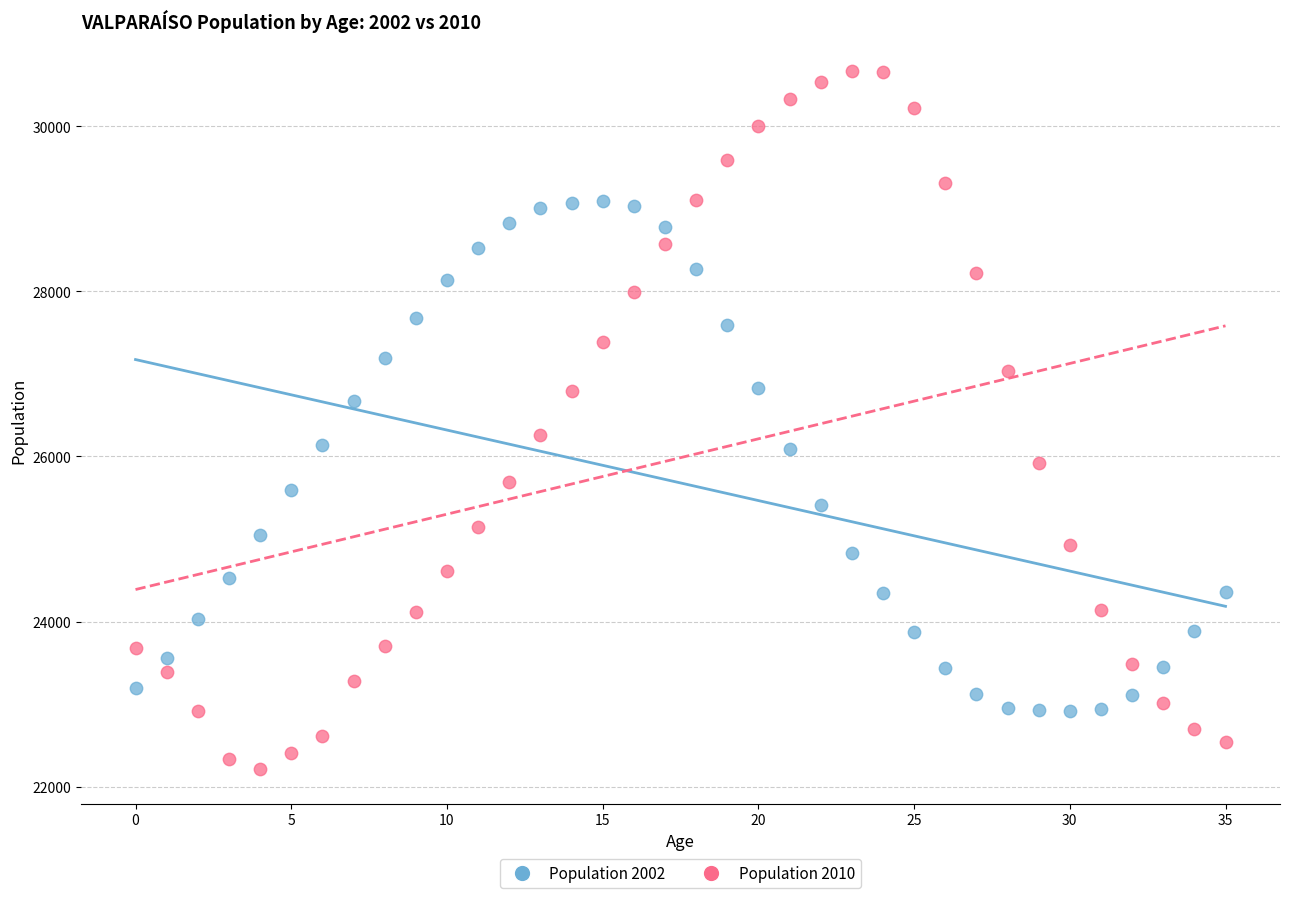

Across all data points, what is the range of Y values (max minus min)?

8448